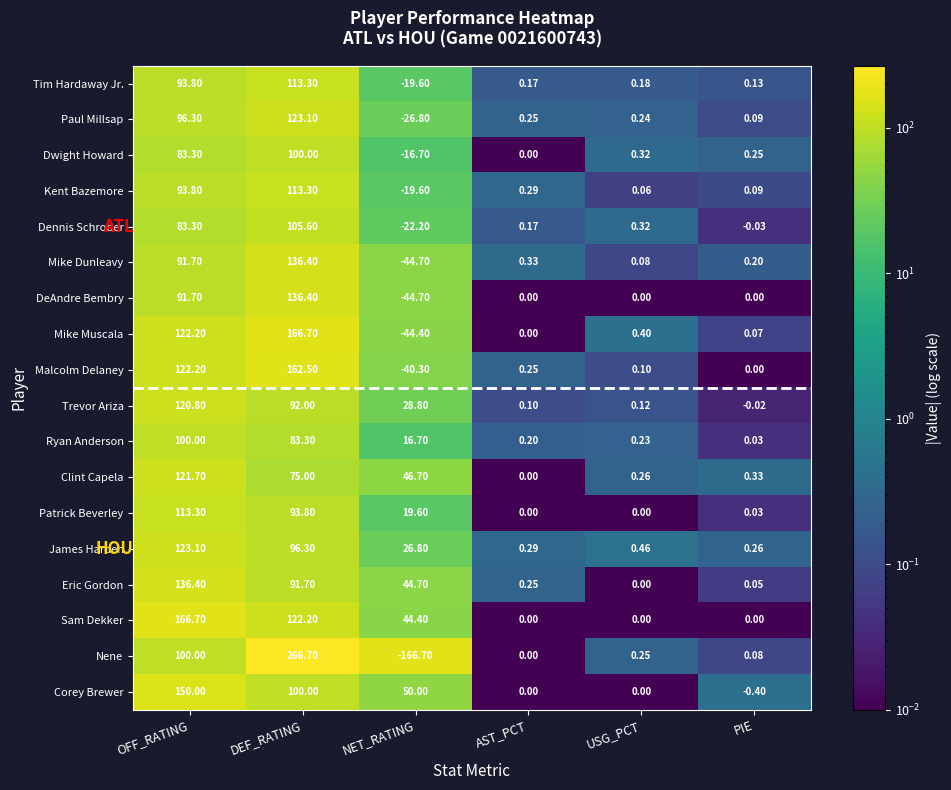

Which series has the largest range (max minus min)?

Nene